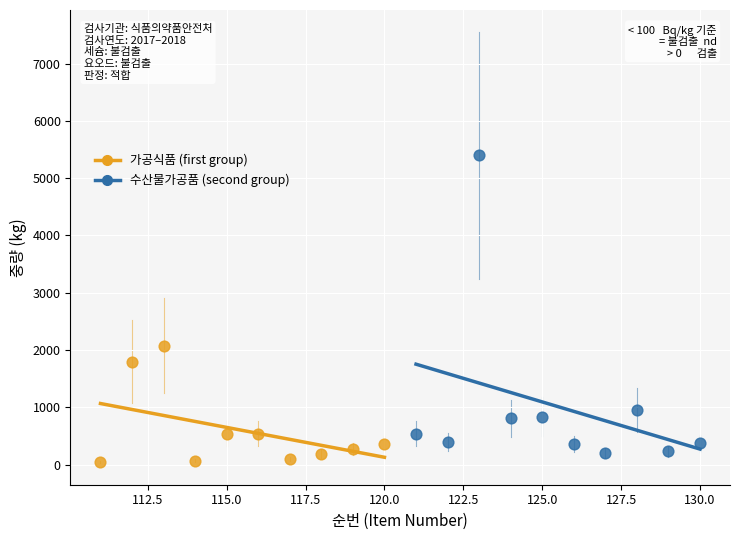

Which series contains the lowest Y value?

가공식품 (first group)